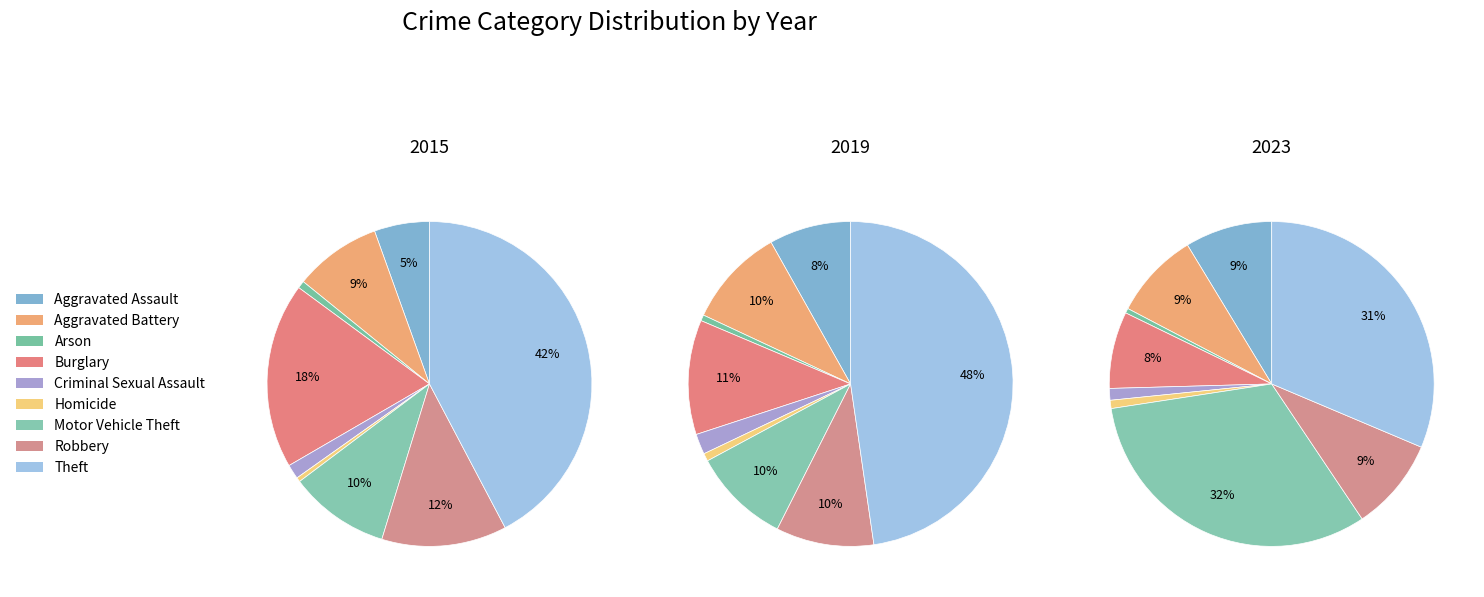

To the nearest percent, what portion does Robbery represent?

10%